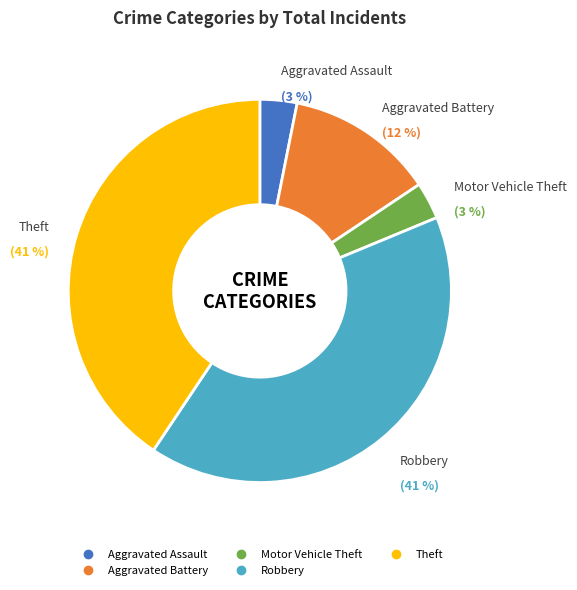

Which slice is the largest?

Robbery